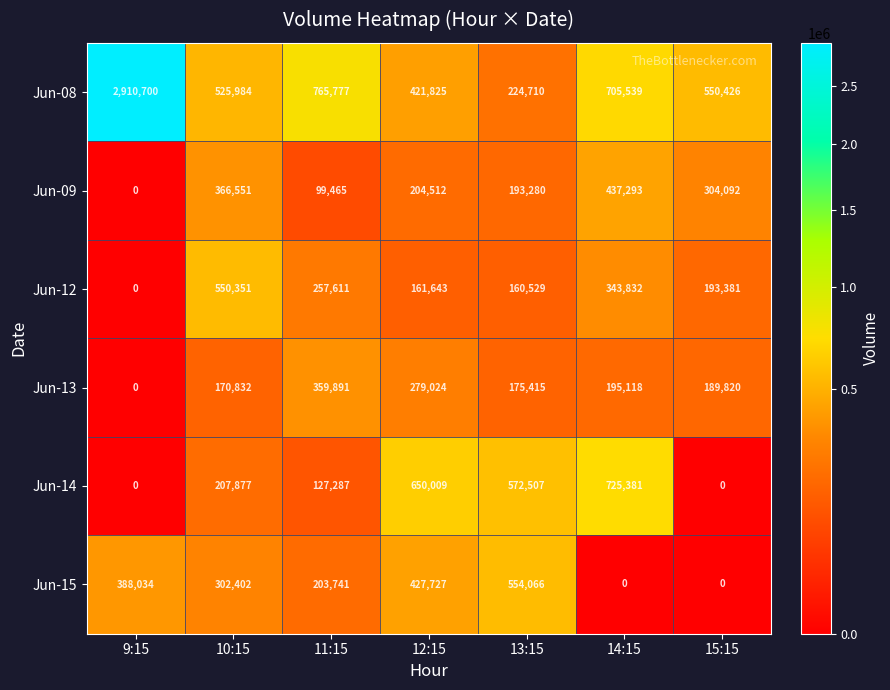

Which series has the widest spread of values?

Jun-08